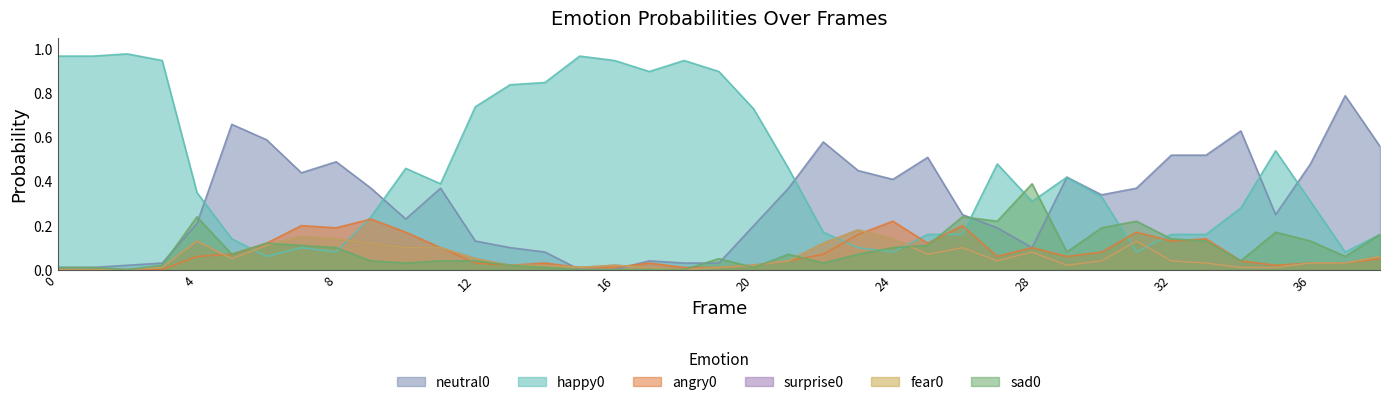

What is the difference between the maximum and second lowest values in the sad0 series?

0.4